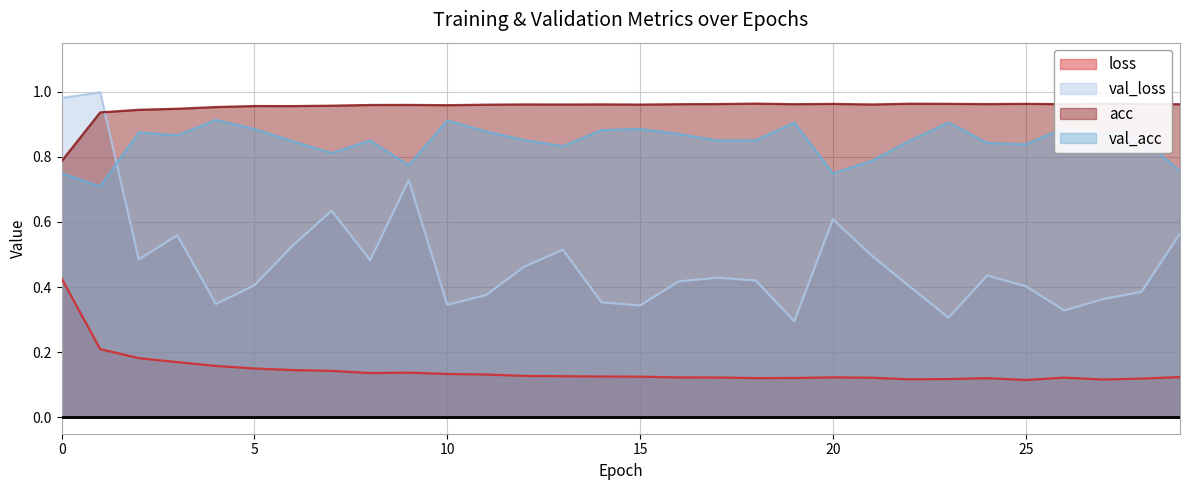

What is the difference between the val_loss values at 21 and 14?

0.1